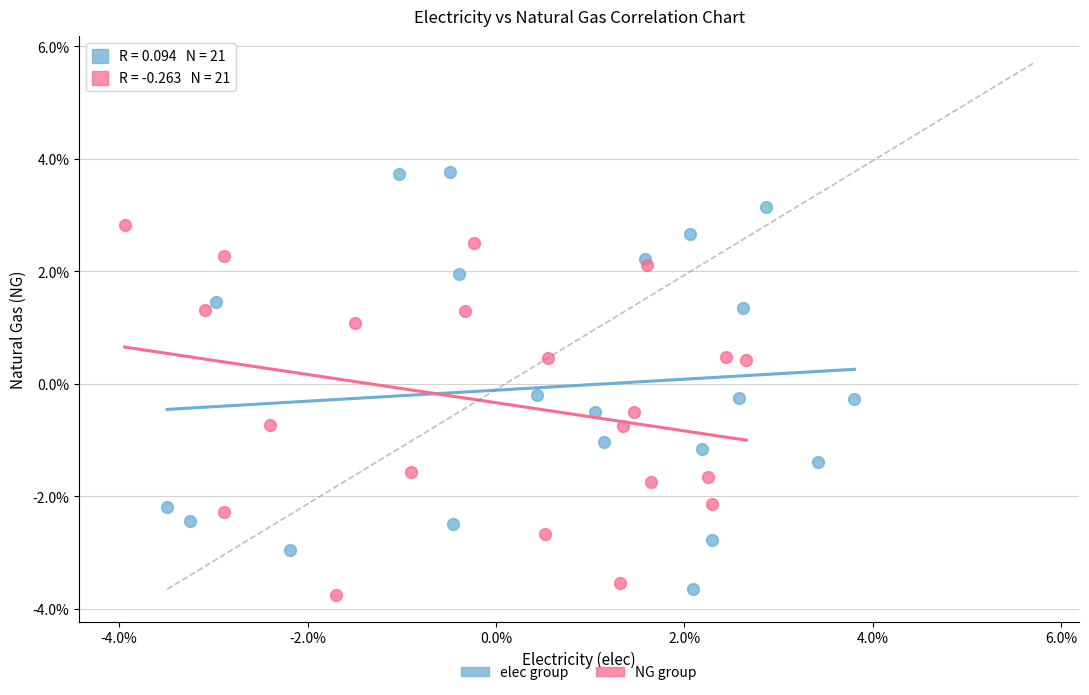

Which series has the largest Y range (max minus min)?

elec group